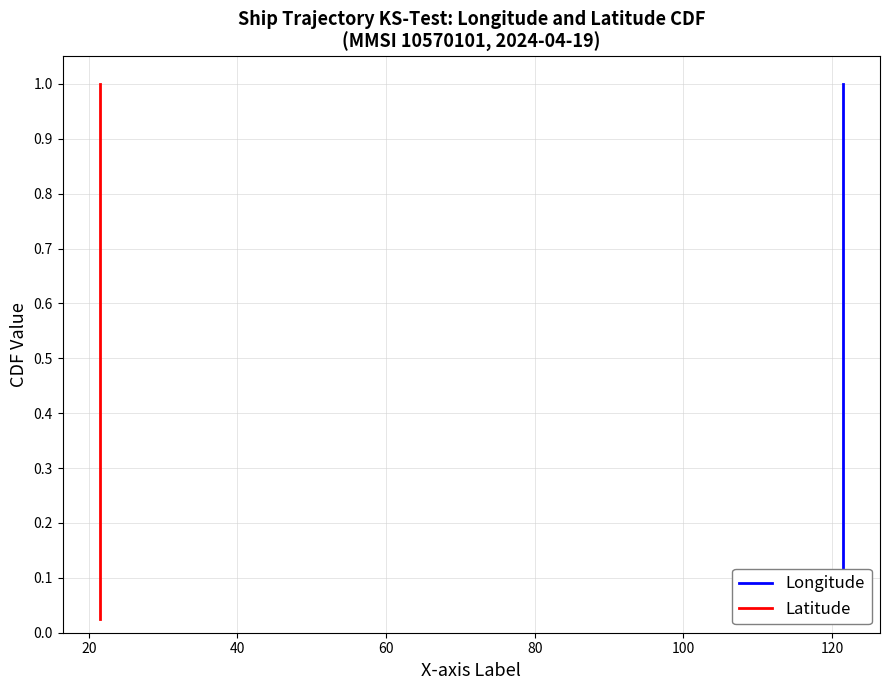

Which series has the widest spread of values?

Longitude